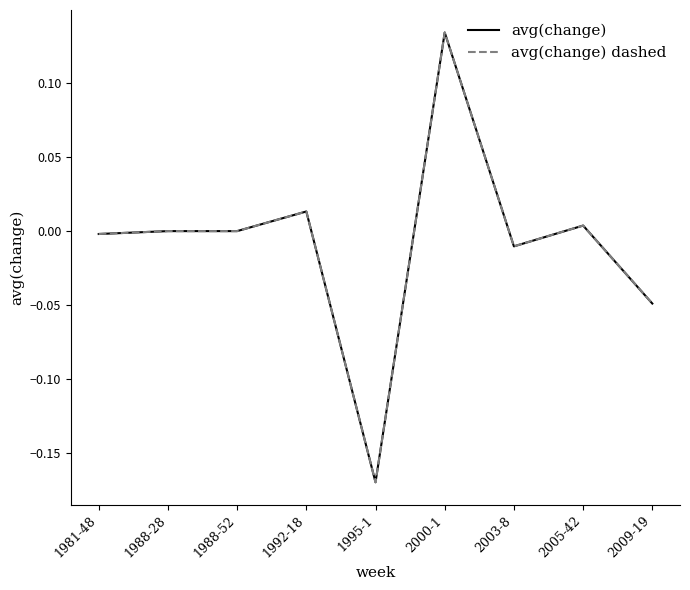

What is the difference between the maximum and second lowest values in the avg(change) series?

0.2